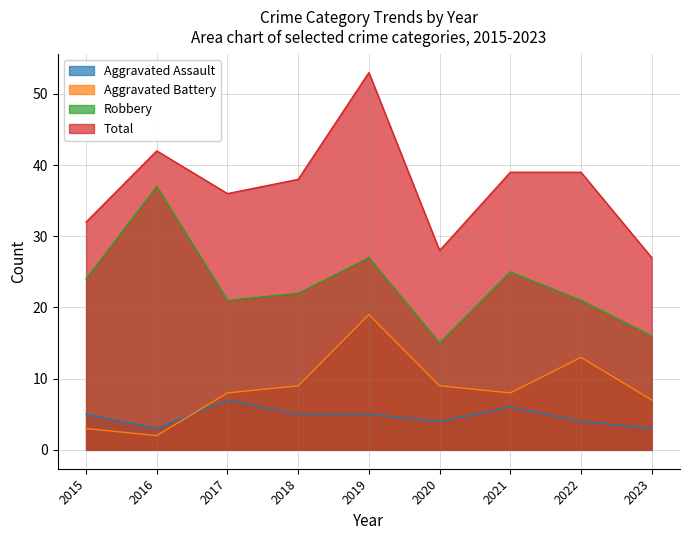

How many data points in Aggravated Assault are above 5?

2